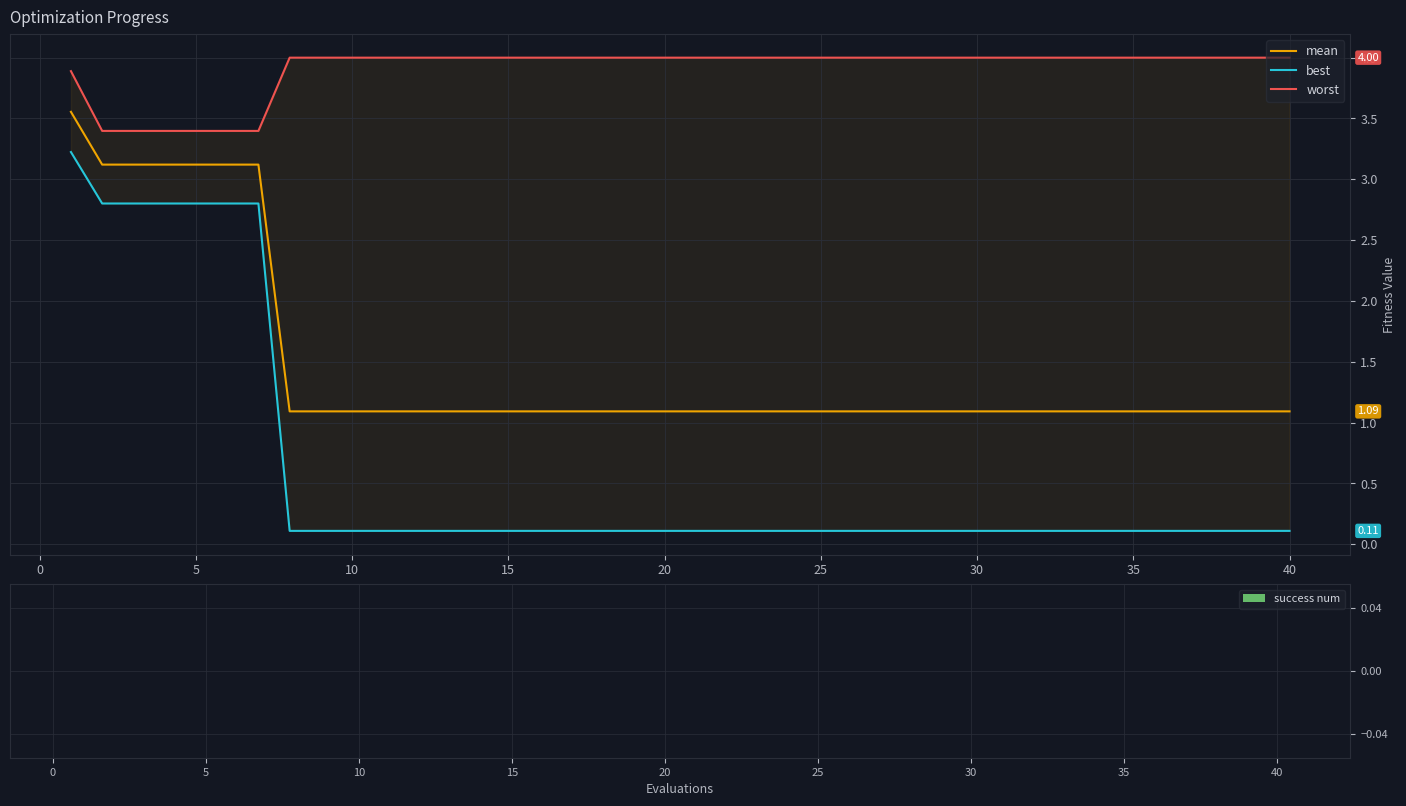

What are all the series names shown in the legend?

mean, best, worst, success num